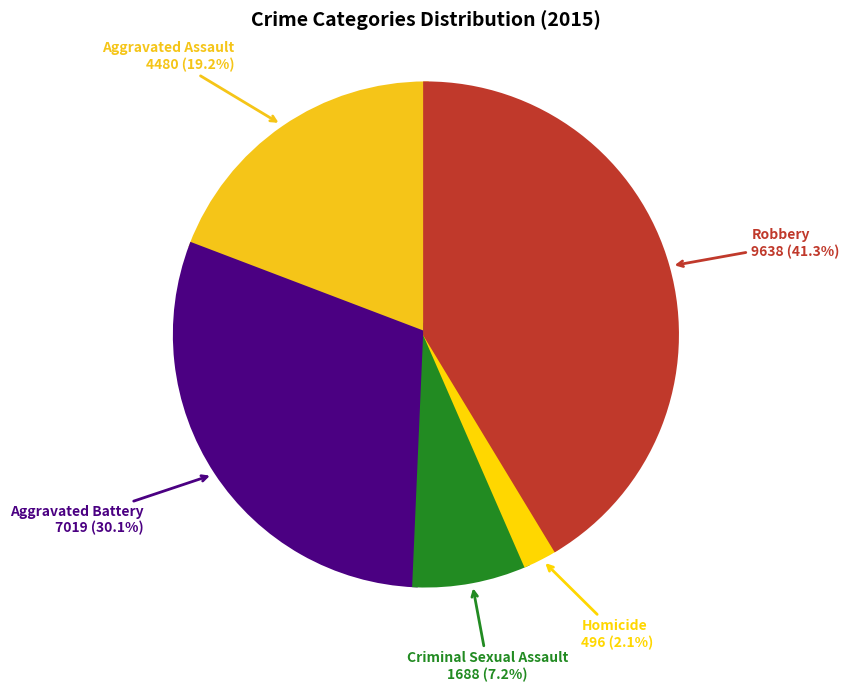

To the nearest percent, what is the combined percentage of Aggravated Battery and Robbery?

71%